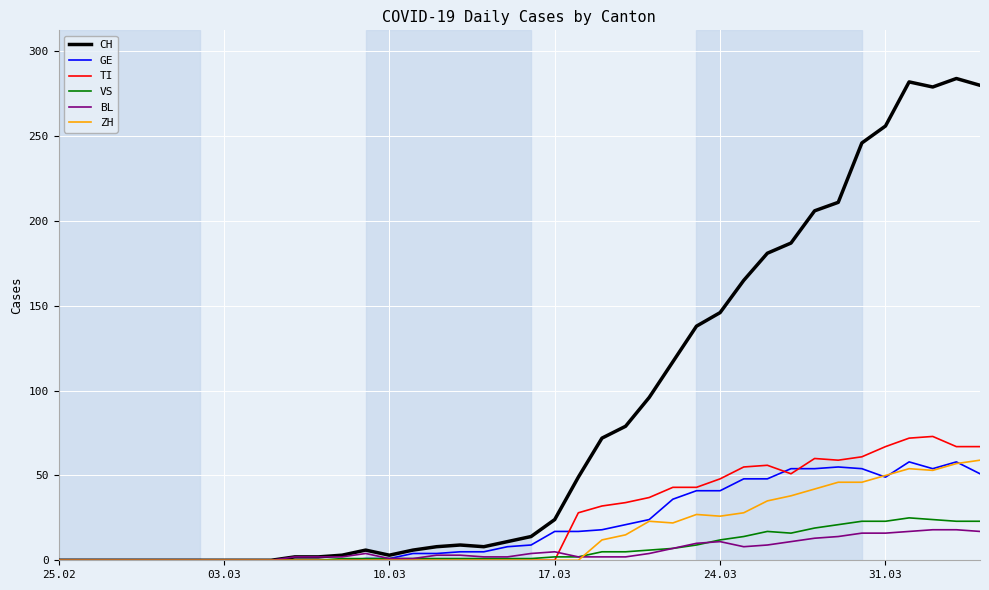

True or false: BL has more than 2 points higher than both neighbors.

True